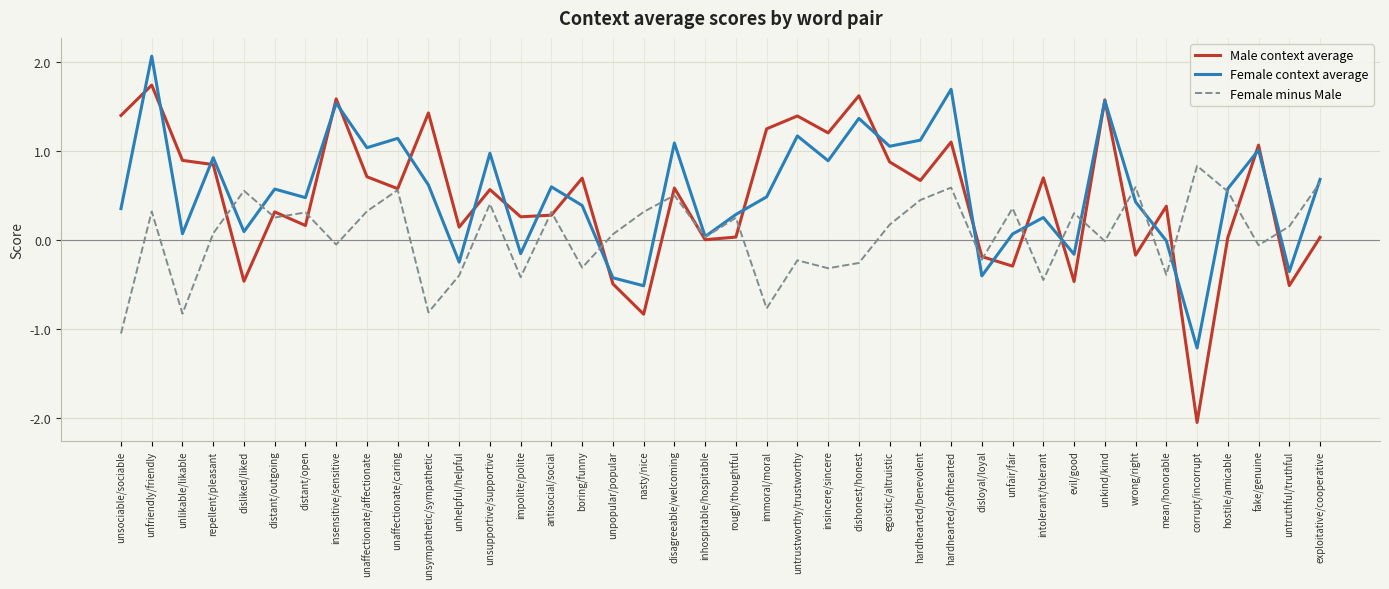

What is the difference between the maximum and minimum values in the Female minus Male series?

1.9